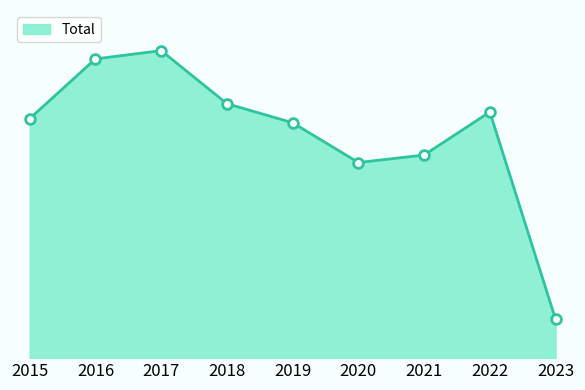

List the labels in order of value, largest first.

2017, 2016, 2018, 2022, 2015, 2019, 2021, 2020, 2023